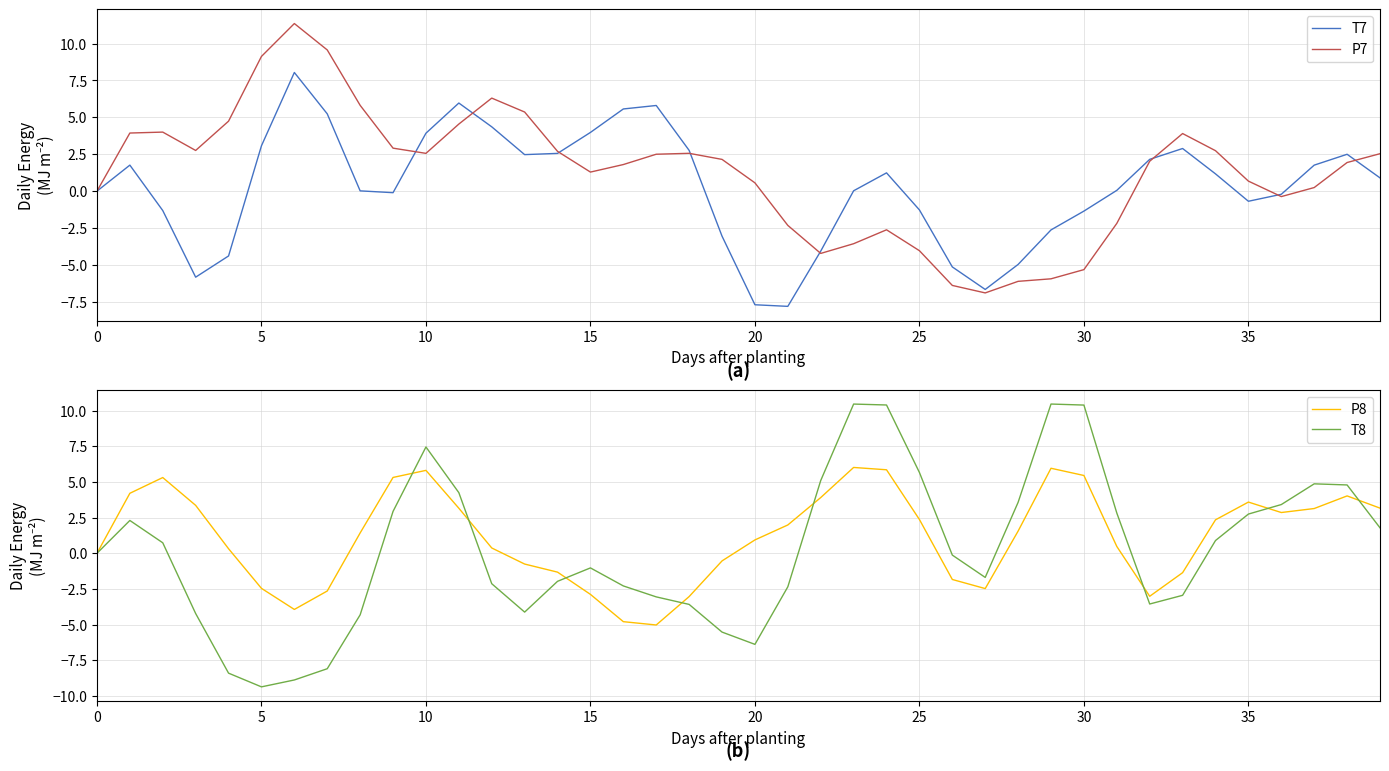

How many interior local peaks does the T7 series have?

7